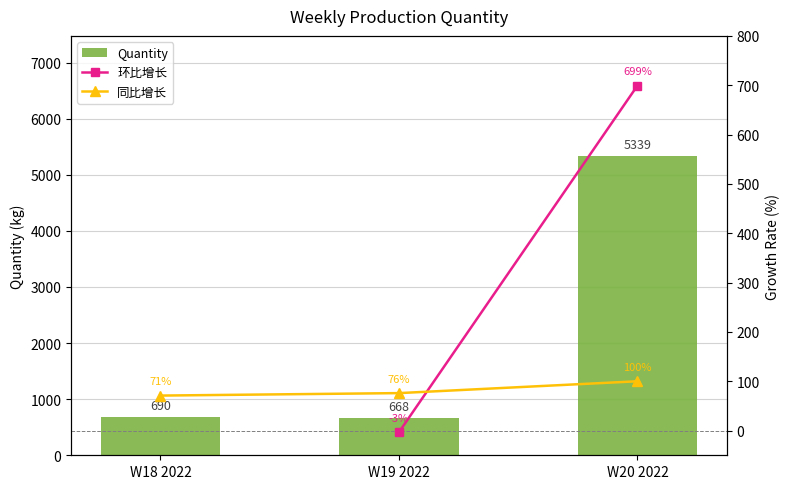

At how many categories does at least one series exceed 4164?

1